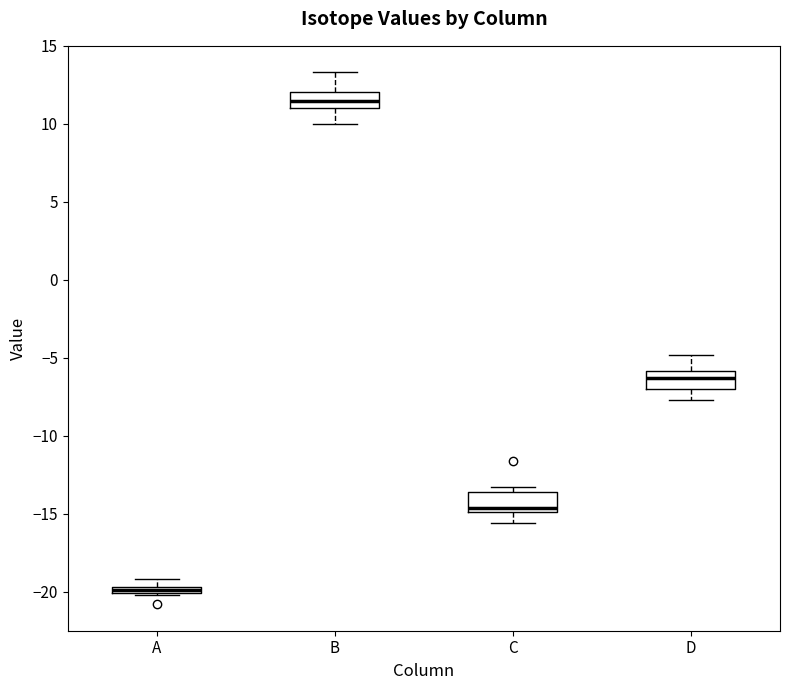

Where is the lower edge of the box for A on the y-axis? The values are not printed on the chart, so give them approximately, as read against the axis.

-20.0